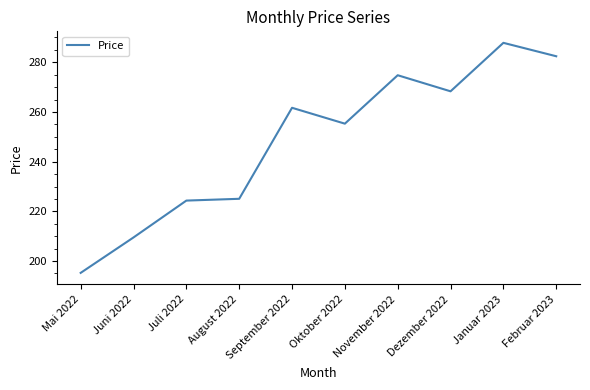

Is it true that the value at August 2022 is 225.1?

True